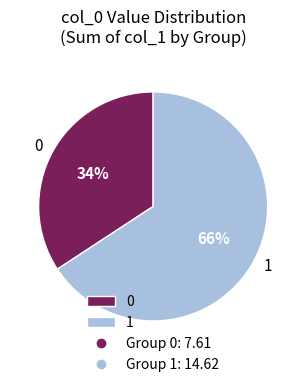

Approximately how many times larger is the value at 0 compared to 1?

0.5